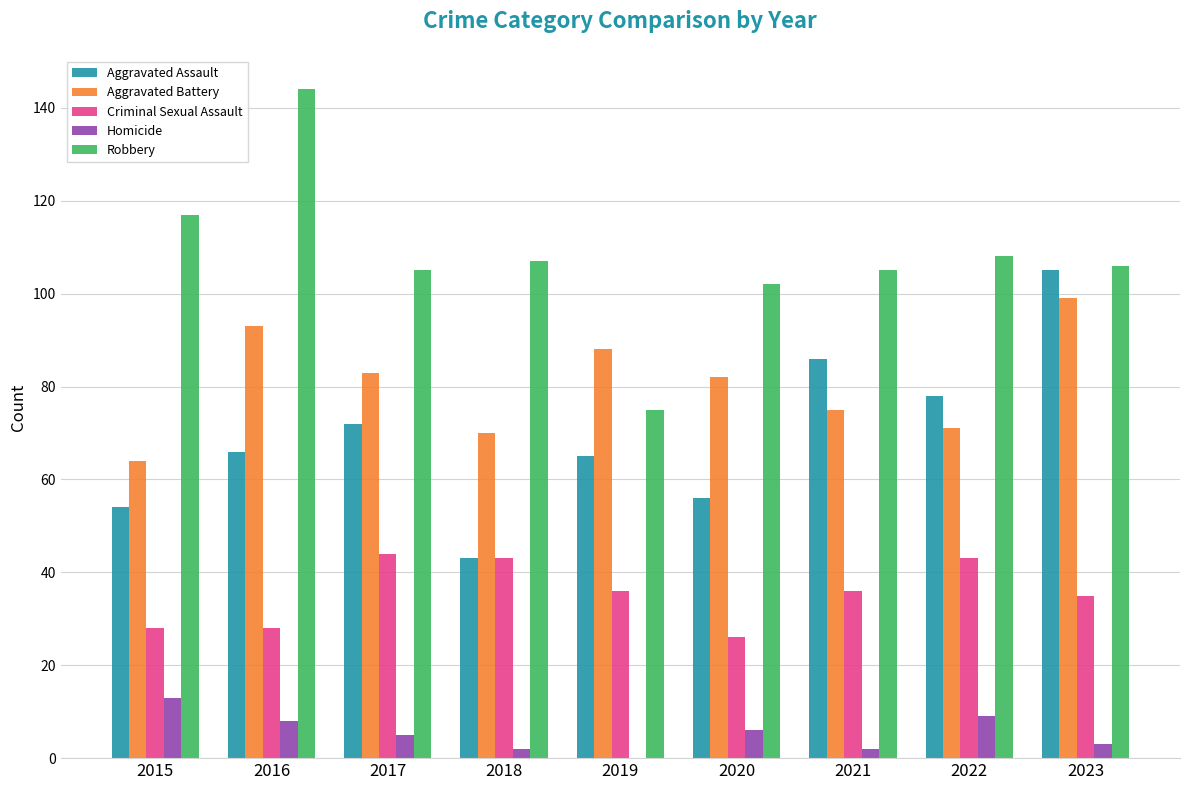

Reading left to right, transcribe all the data shown in this chart.

Aggravated Assault: 54	66	72	43	65	56	86	78	105
Aggravated Battery: 64	93	83	70	88	82	75	71	99
Criminal Sexual Assault: 28	28	44	43	36	26	36	43	35
Homicide: 13	8	5	2	0	6	2	9	3
Robbery: 117	144	105	107	75	102	105	108	106